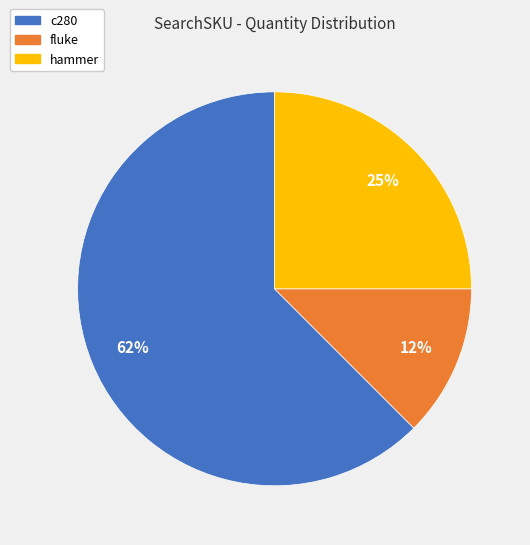

To the nearest percent, what portion does hammer represent?

25%